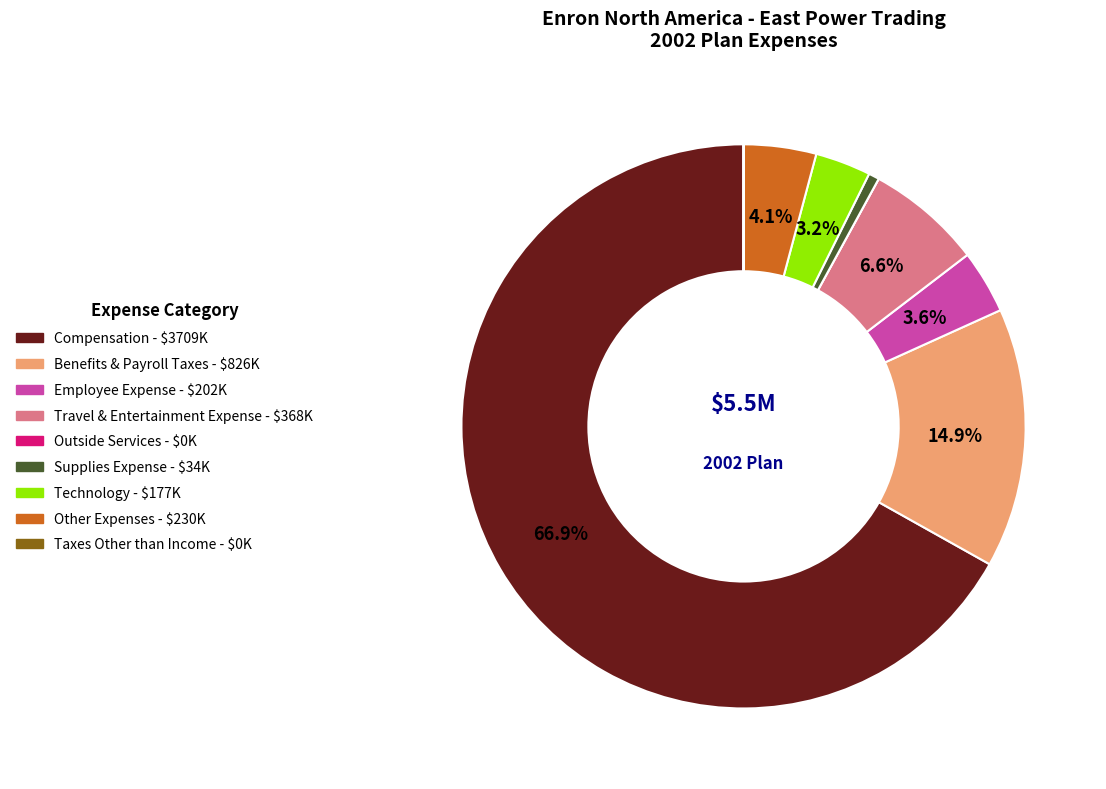

Does any single category account for the majority?

Yes